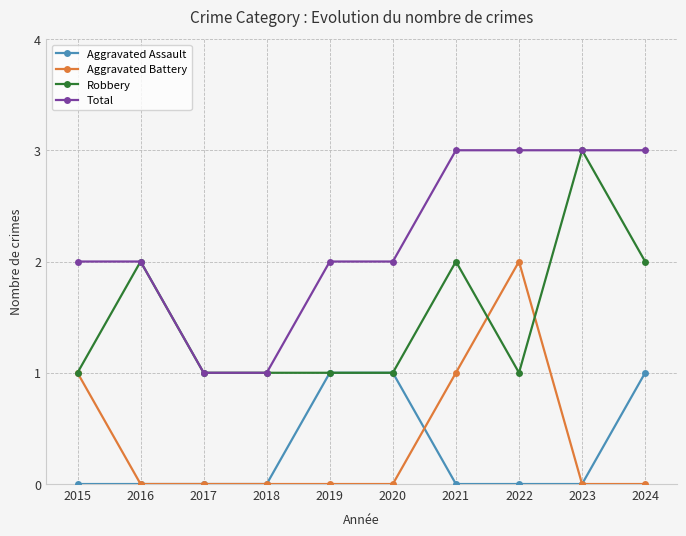

True or false: Robbery has more than 1 interior local peaks.

True